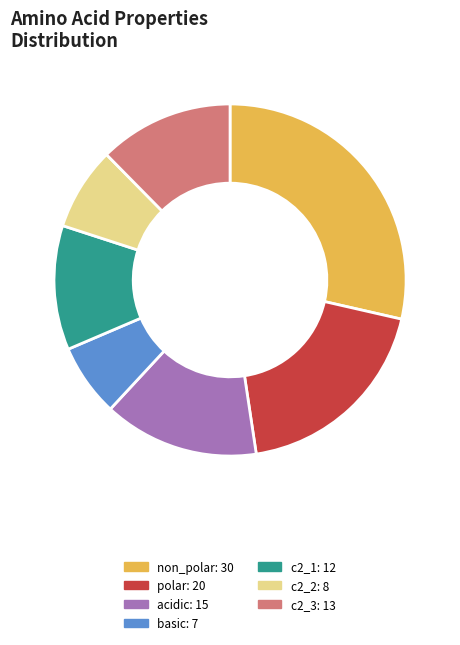

Rank the categories by value from highest to lowest.

non_polar, polar, acidic, c2_3, c2_1, c2_2, basic